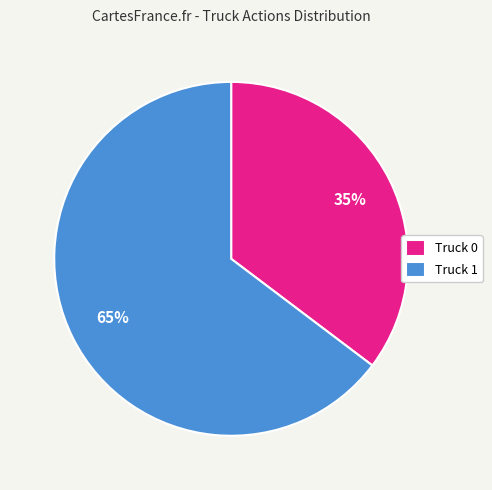

To the nearest percent, what is the average slice percentage?

50%